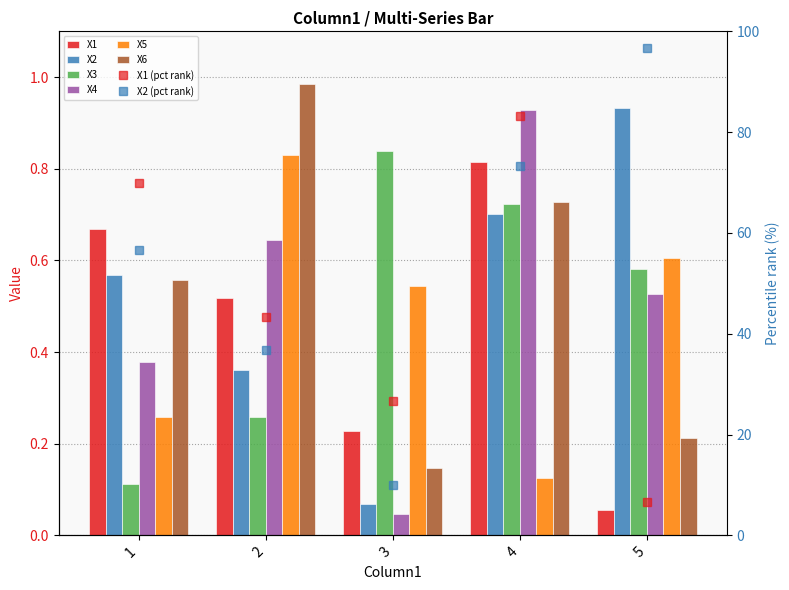

What is the greatest value displayed?

1.0